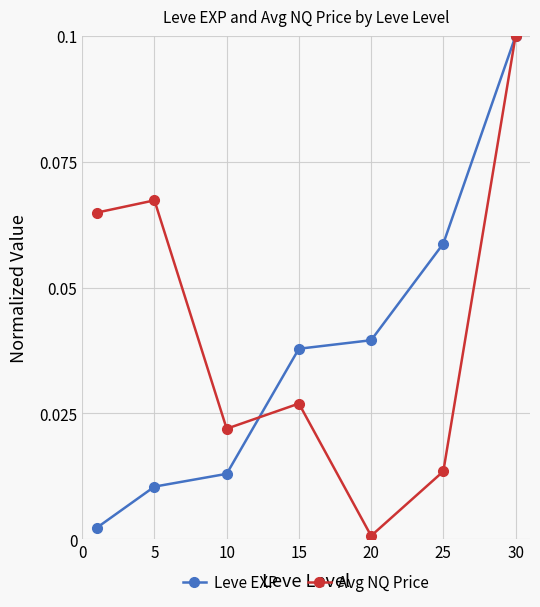

Rank the series by their average value, from highest to lowest.

Avg NQ Price, Leve EXP